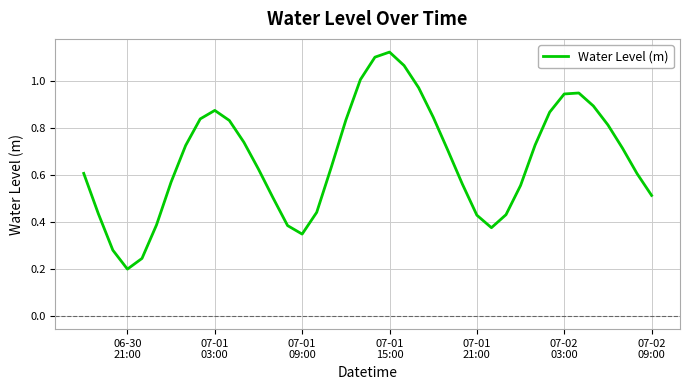

Where is the data nearest to the value 0?

06-30
21:00